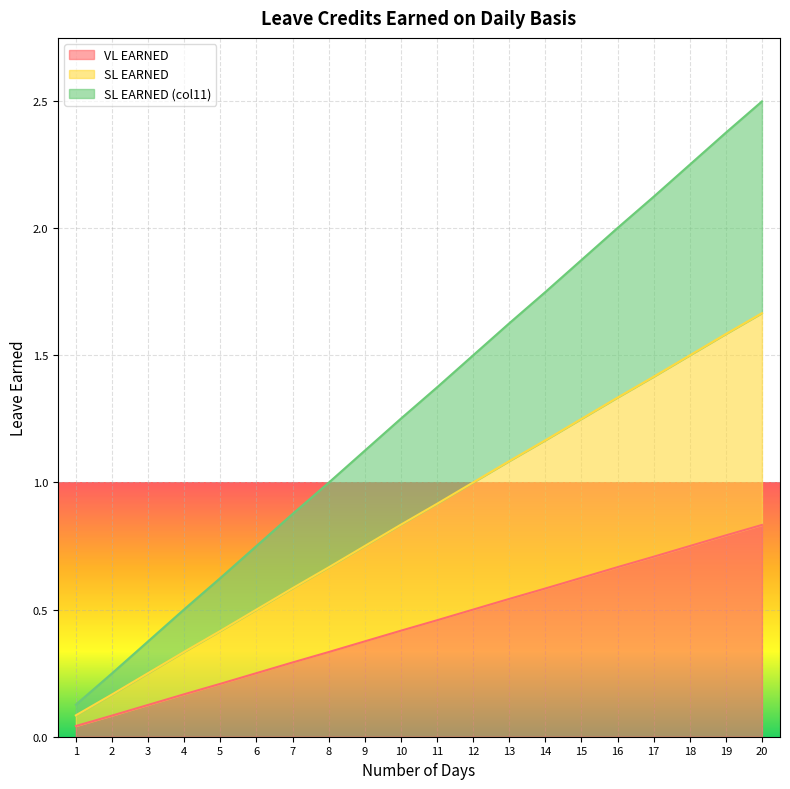

What is the difference between the maximum and minimum values in the SL EARNED (col11) series?

2.4